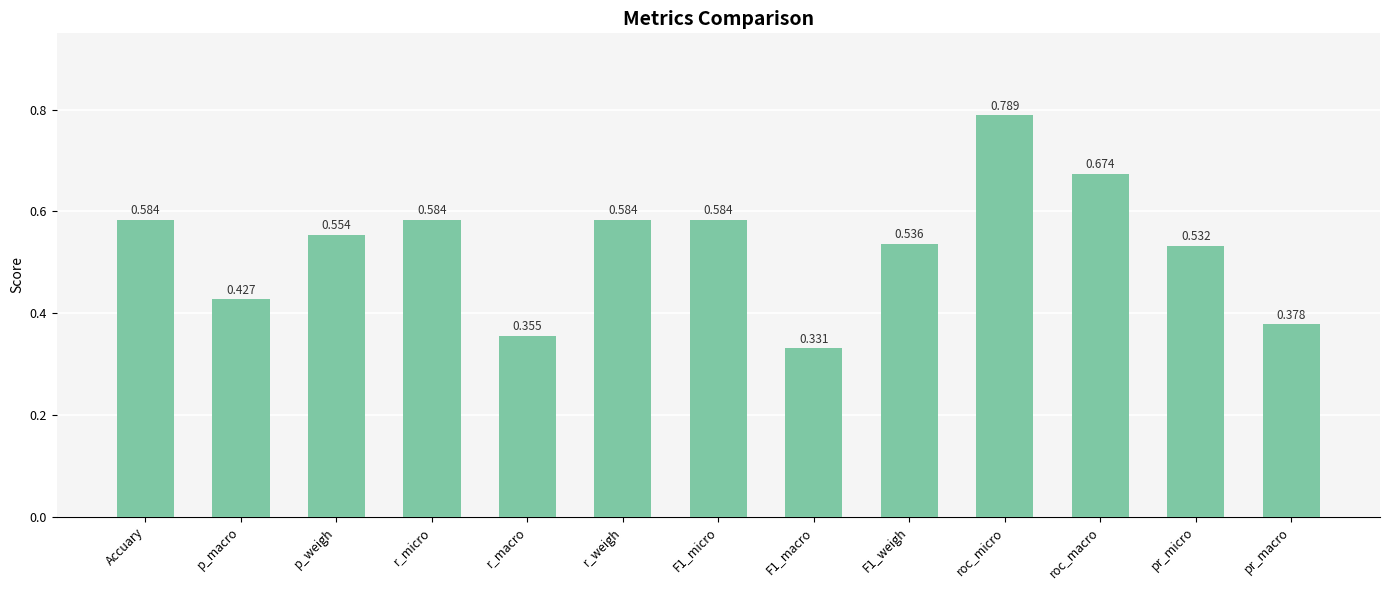

What is the label of the 1st bar from the right?

pr_macro